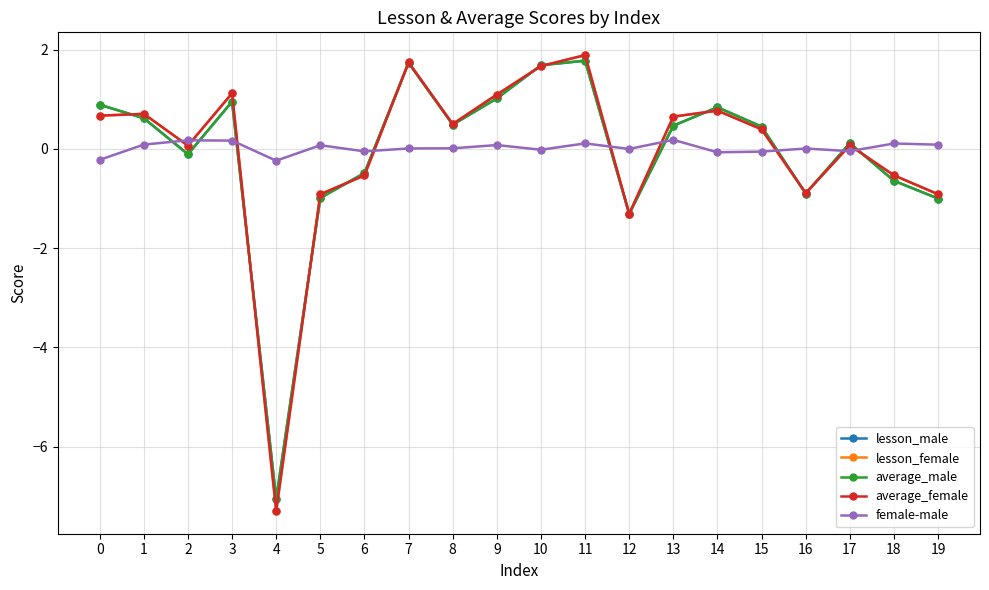

True or false: average_female has more than 2 points higher than both neighbors.

True